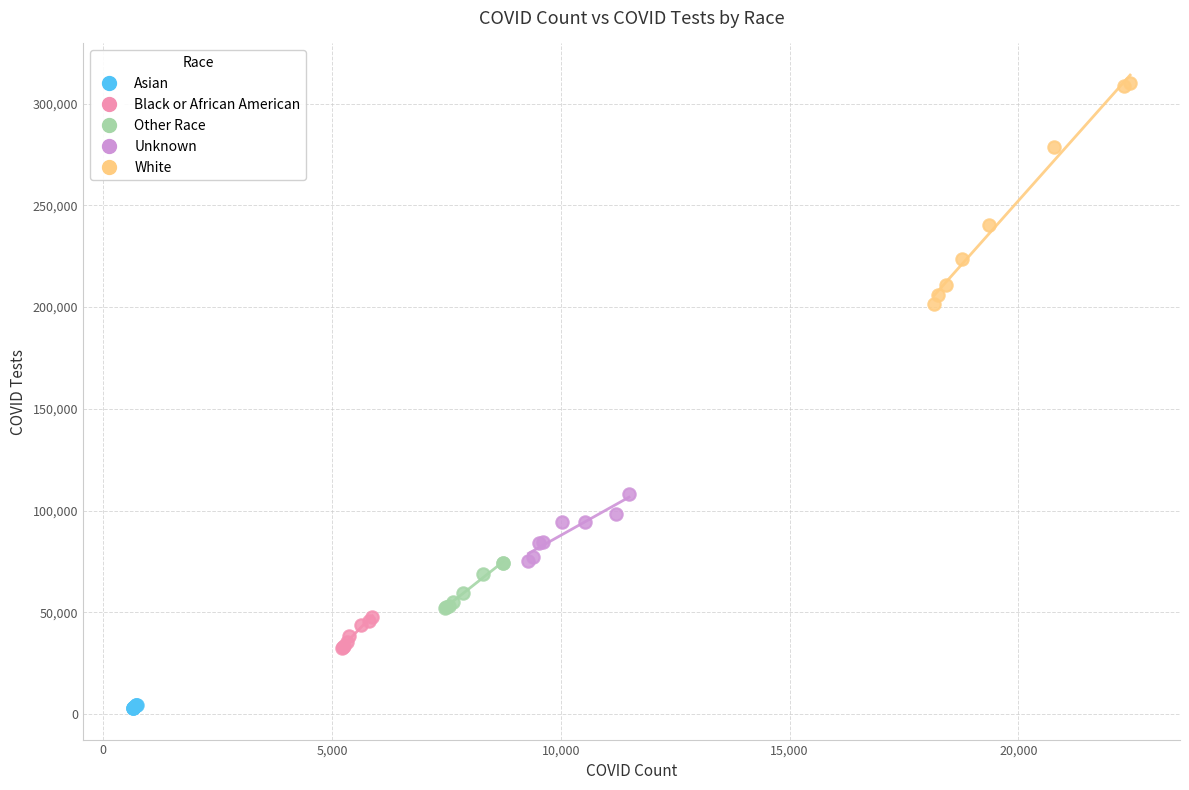

What are all the series names shown in the legend?

Asian, Black or African American, Other Race, Unknown, White